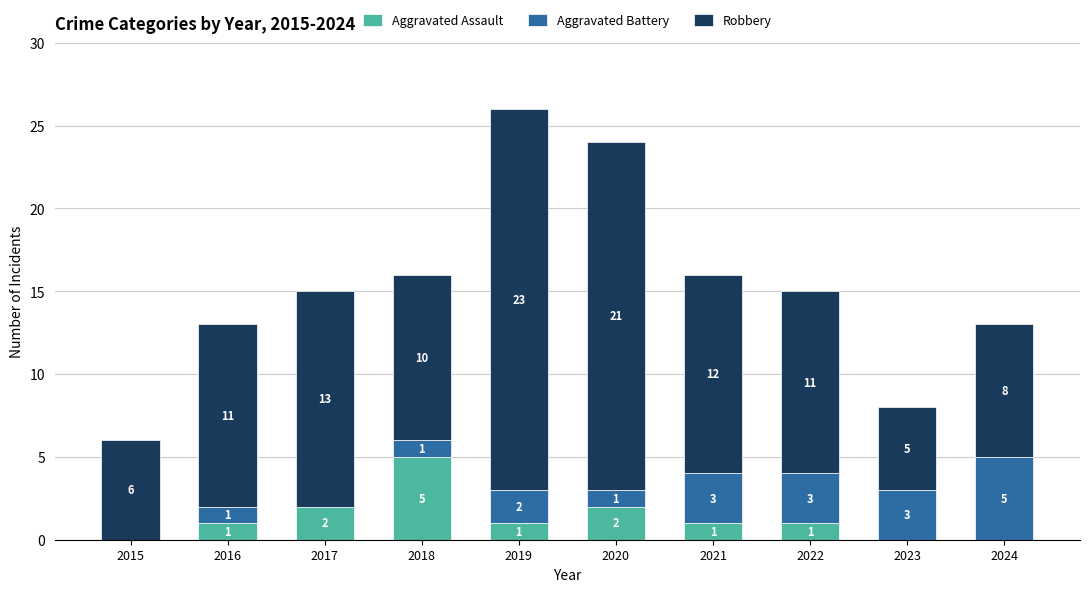

What is the total value across all series at 2022?

15